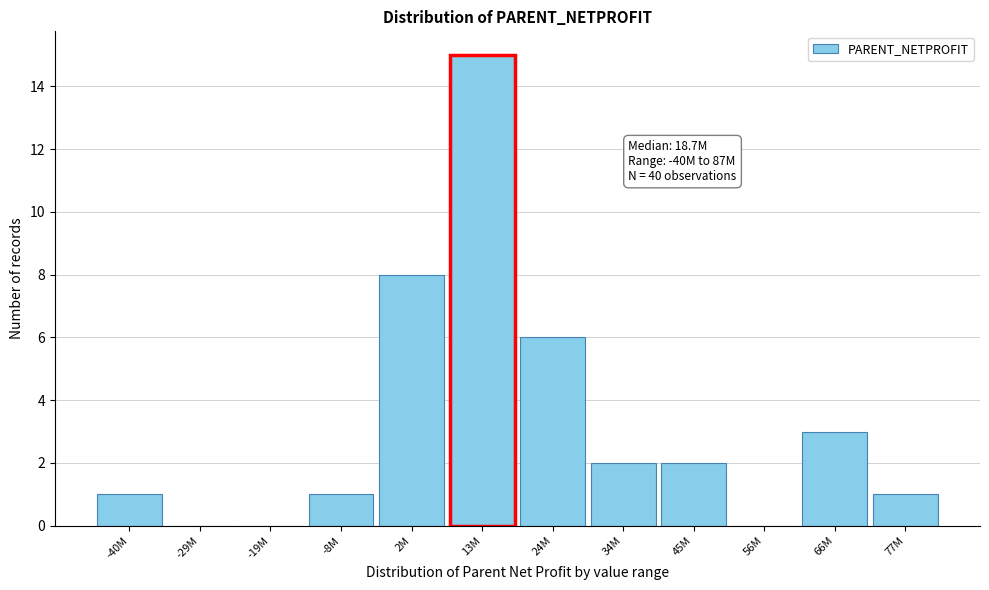

Reading left to right, extract all data points from this chart.

-40M=1	-29M=0	-19M=0	-8M=1	2M=8	13M=15	24M=6	34M=2	45M=2	56M=0	66M=3	77M=1